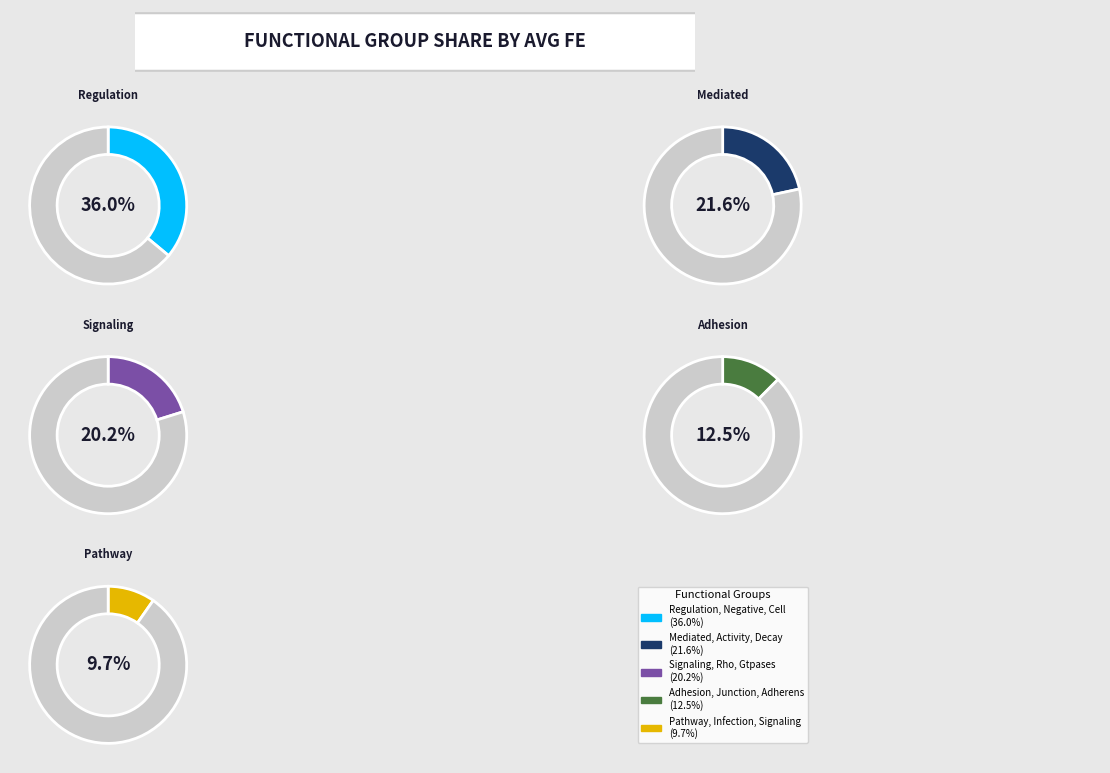

To the nearest percent, what is the average slice percentage?

20%